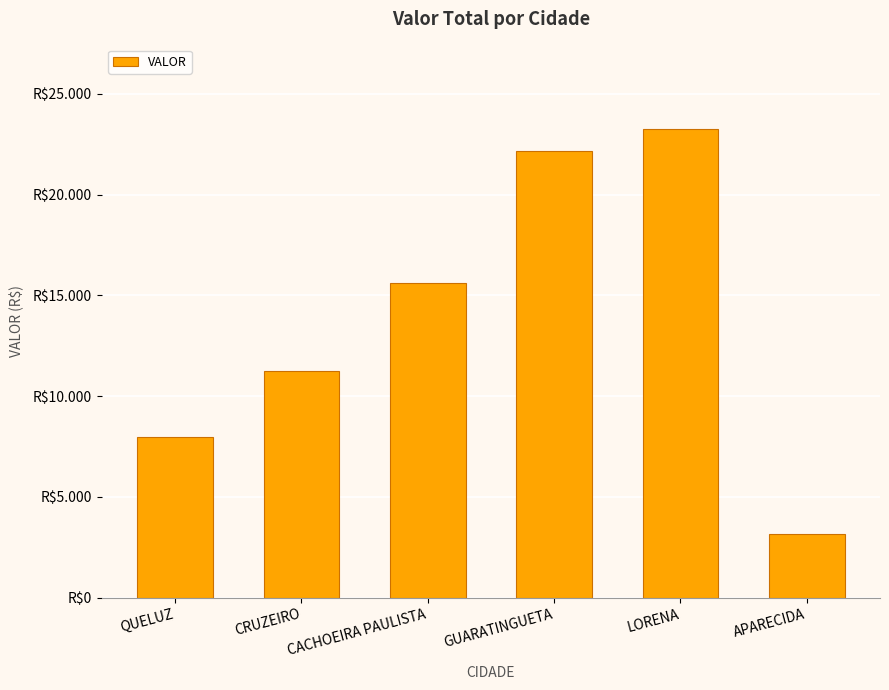

What is the minimum value shown in the chart?

3175.2